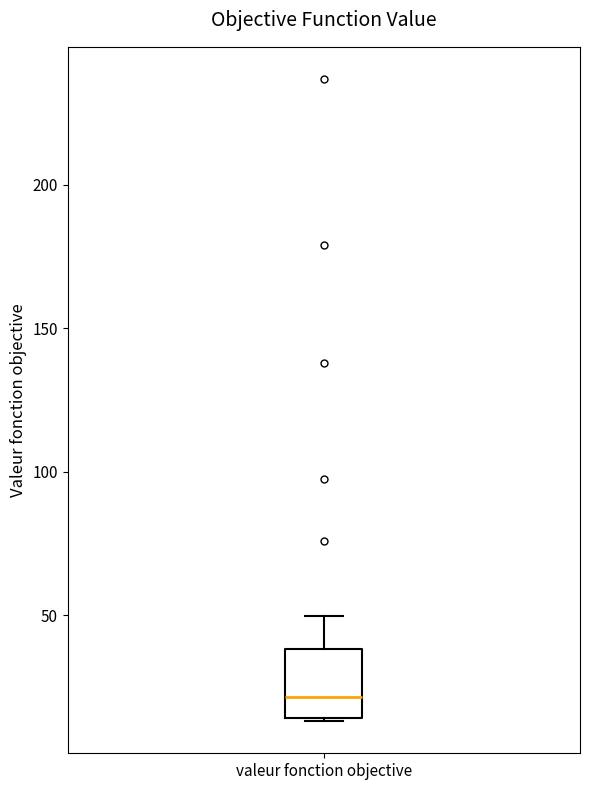

Transcribe this box plot: give where the median line is, the range the box spans, and where the two whiskers end, as read against the y-axis. The values are not printed on the chart, so give them approximately, as read against the axis.

median 20, box 15 to 40, whiskers 15 to 50